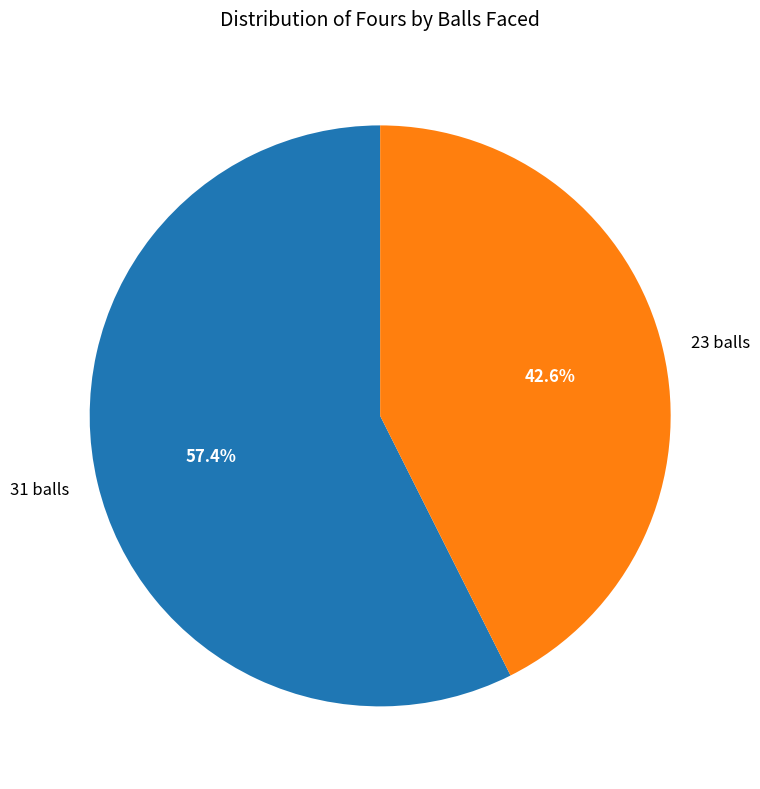

True or false: 31 balls accounts for 64% of the total.

False